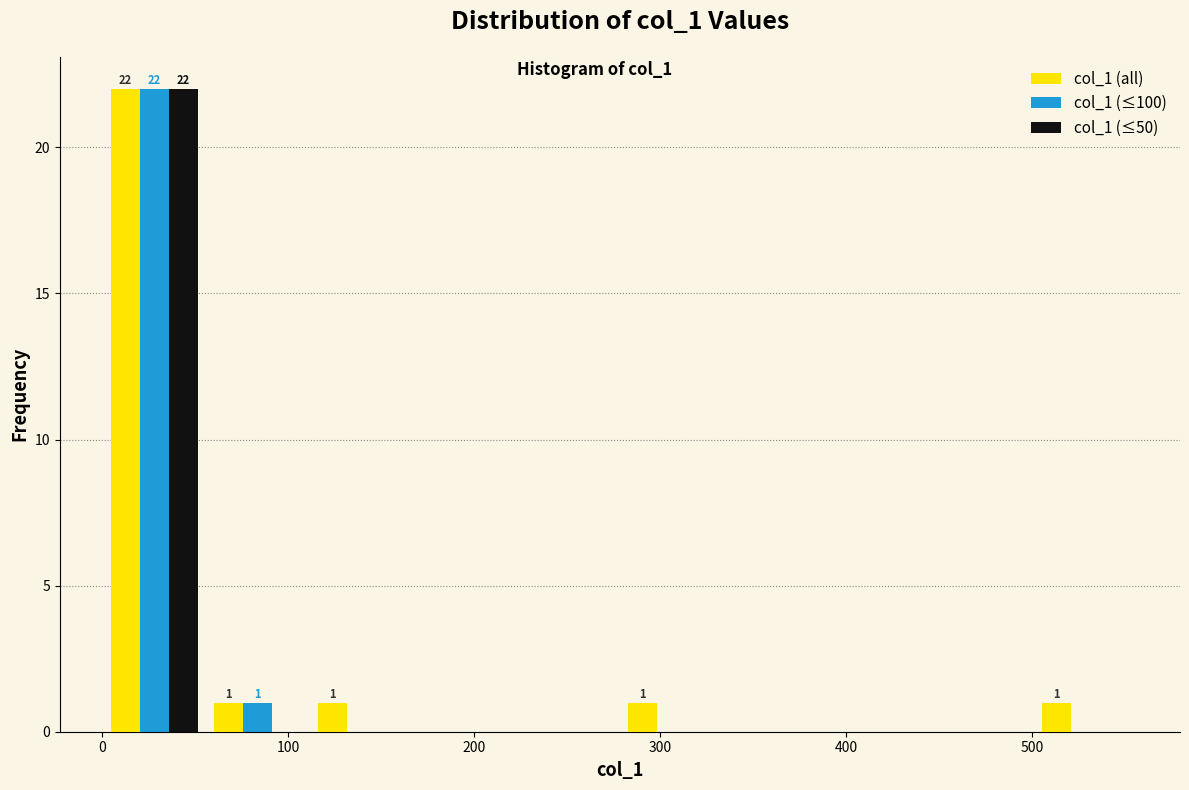

In the col_1 (≤100) series, which range on the x-axis has the tallest bar?

0 to 60